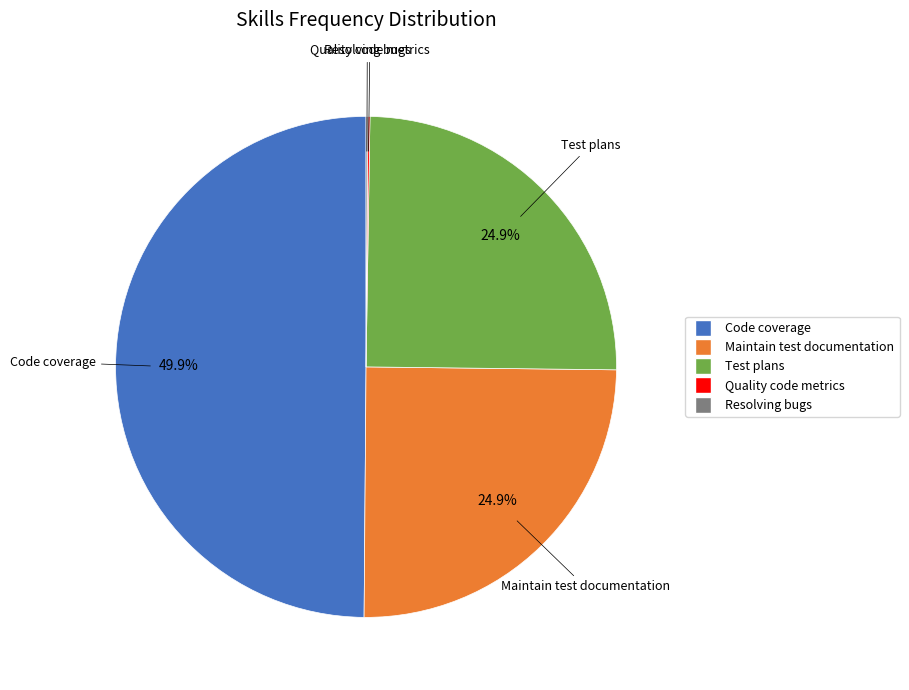

What portion of the pie excludes Test plans?

75.1%